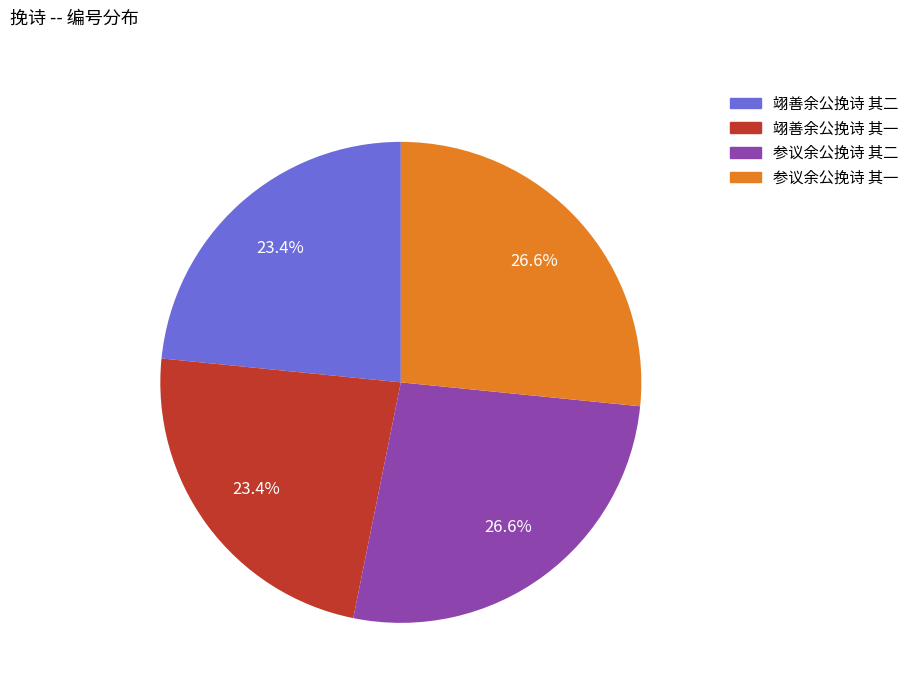

Is there any slice that represents more than half of the pie?

No